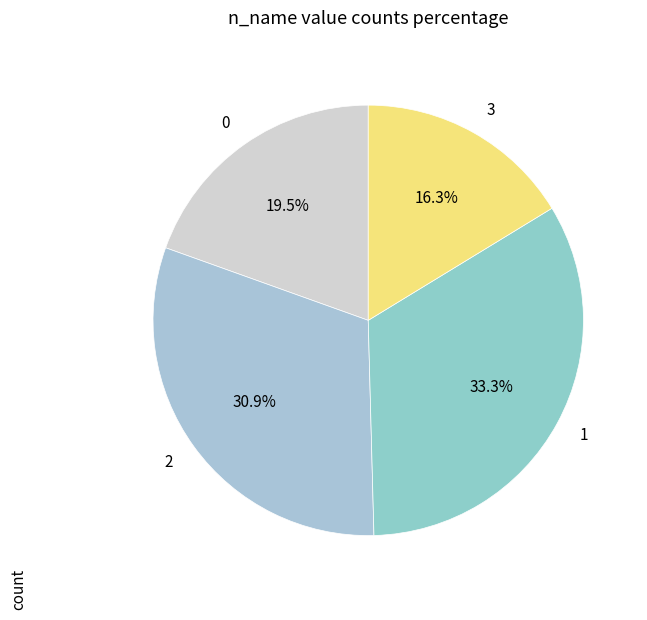

Does any single category account for the majority?

No